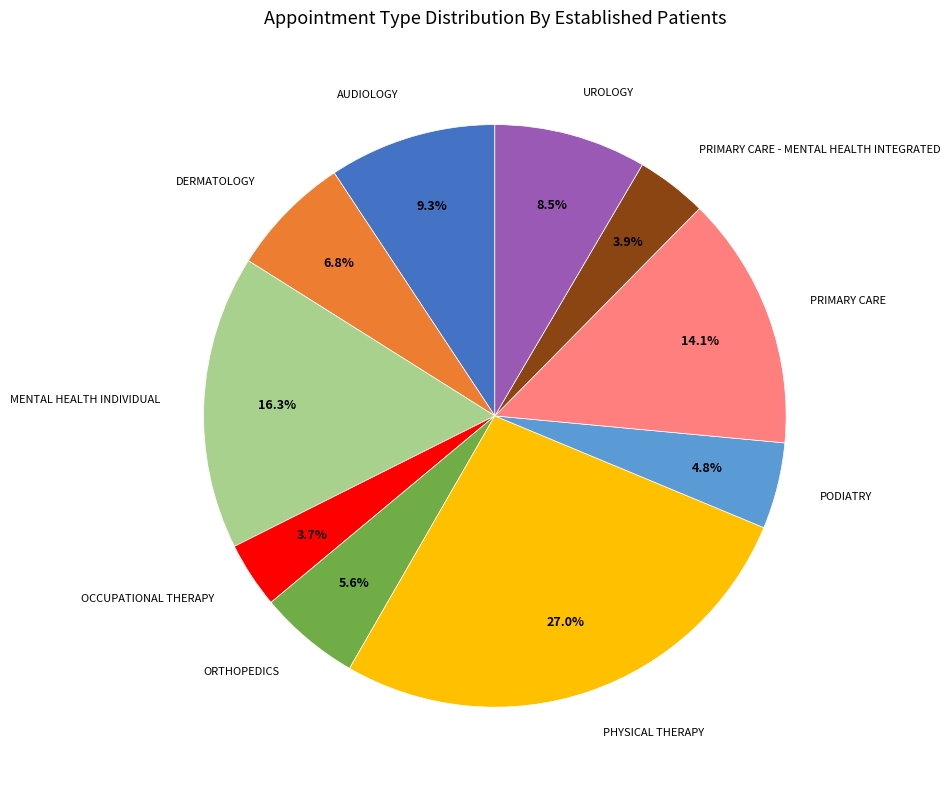

How many slices are in this pie chart?

10